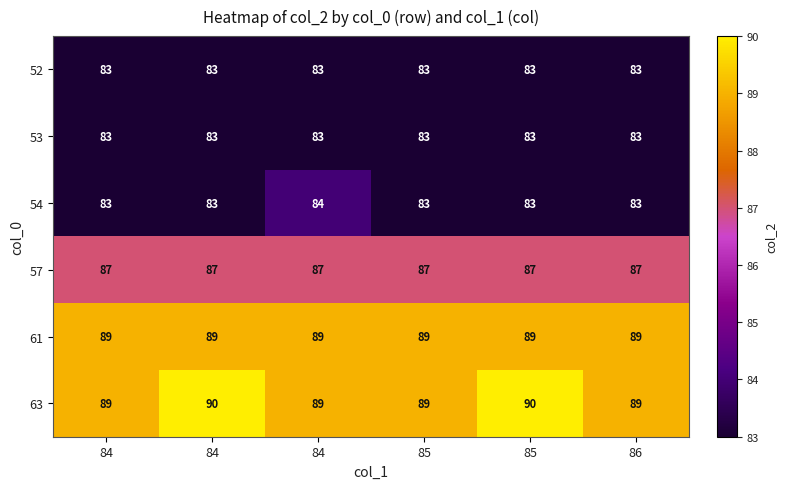

Between 84 and 84, which series saw the biggest shift?

63